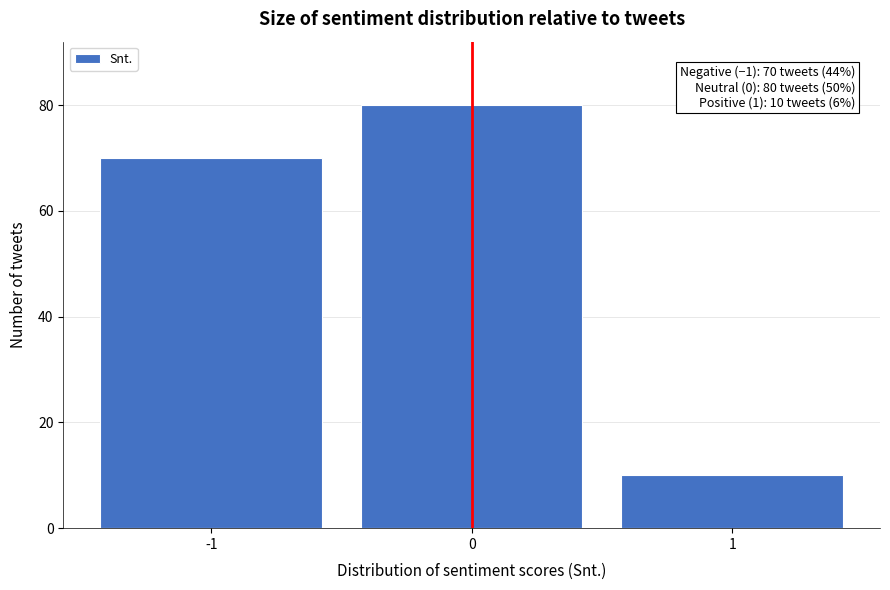

Which range on the x-axis has the tallest bar?

-0.5 to 0.5